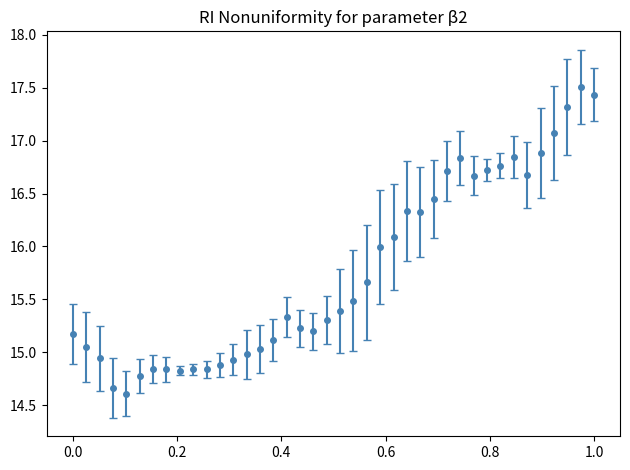

What is the minimum value shown in the chart?

14.6